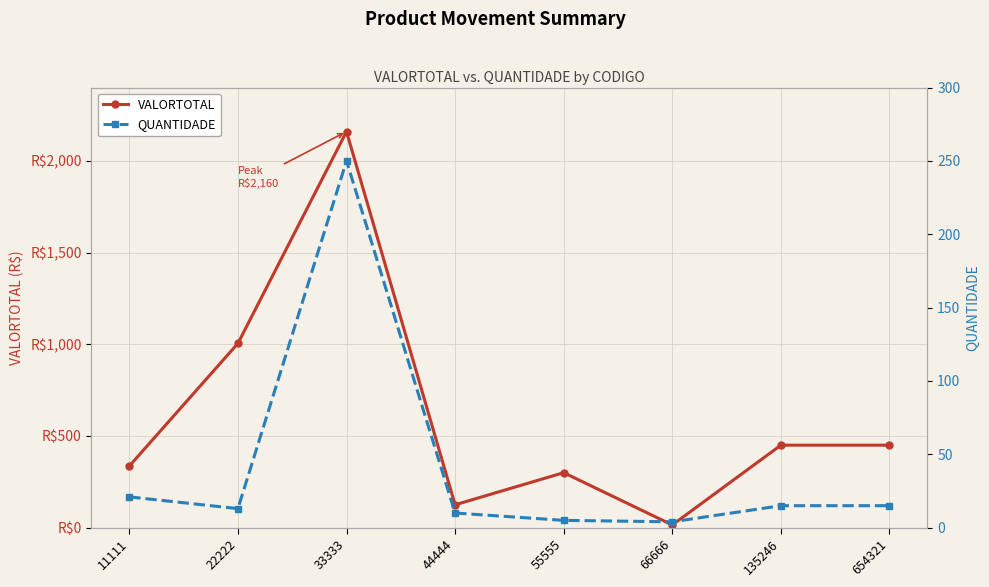

True or false: QUANTIDADE and VALORTOTAL intersect in this chart.

False